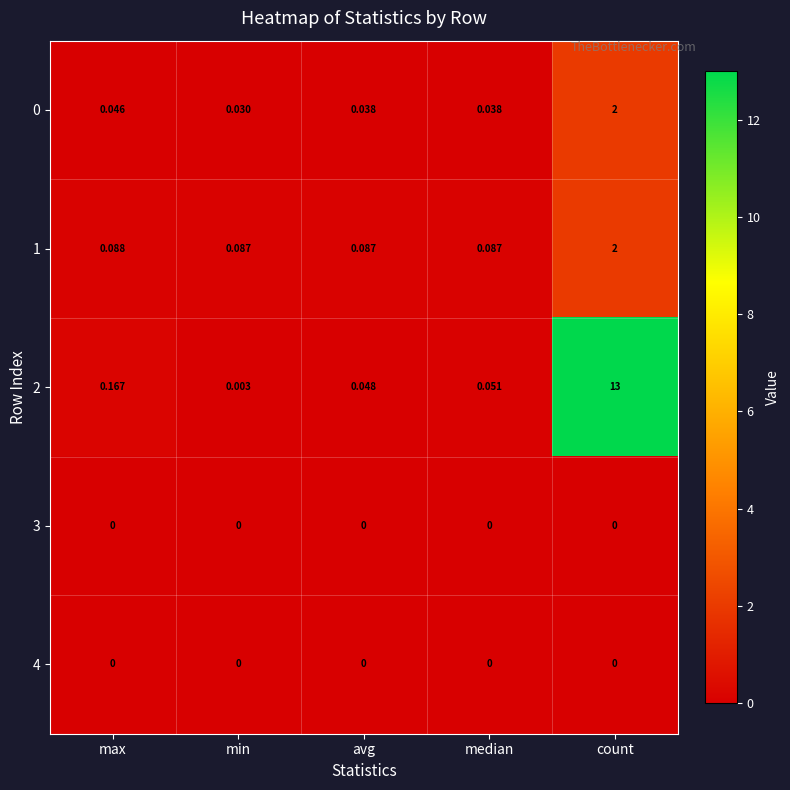

At which category does the chart reach its peak across all series?

count